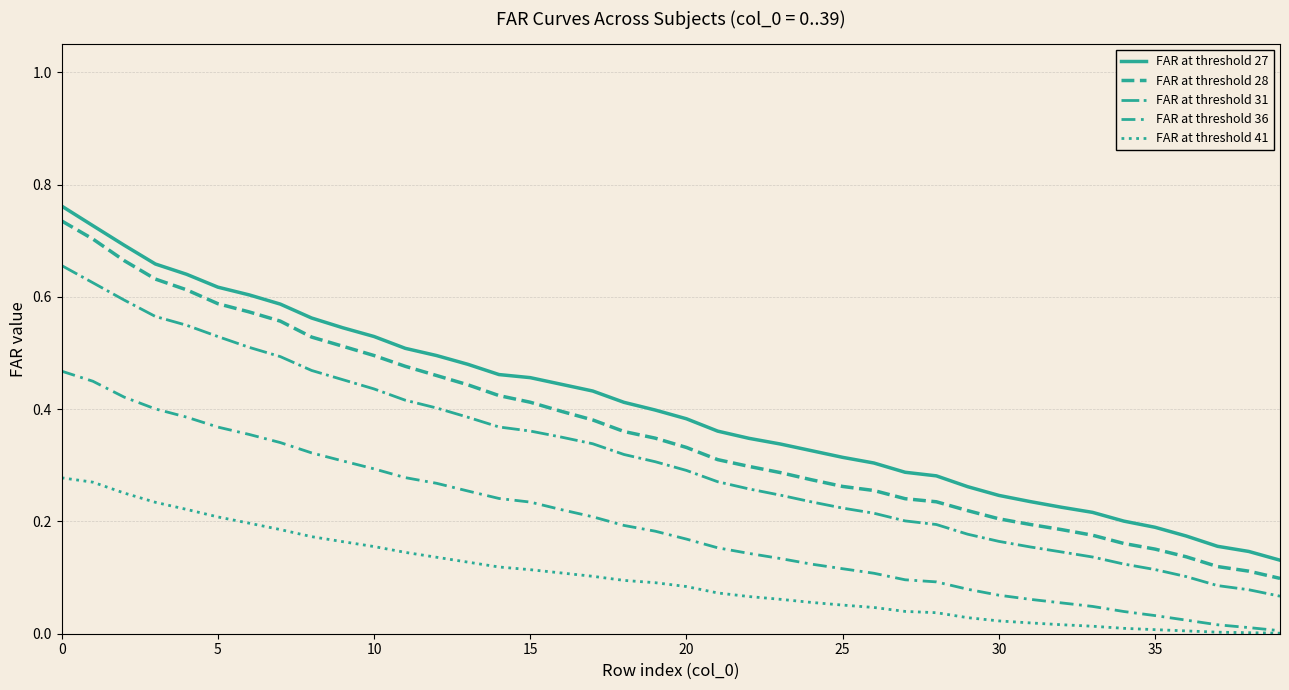

Does the chart display data point markers on the line(s)?

No